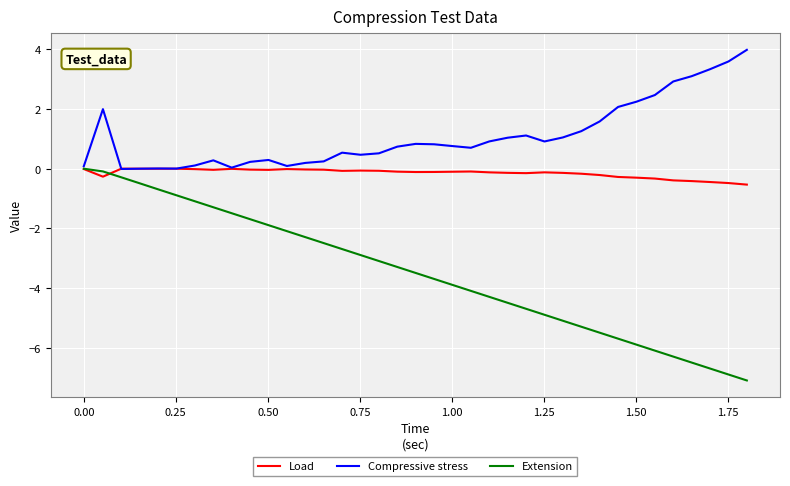

List the series in order of their overall mean, highest first.

Compressive stress, Load, Extension